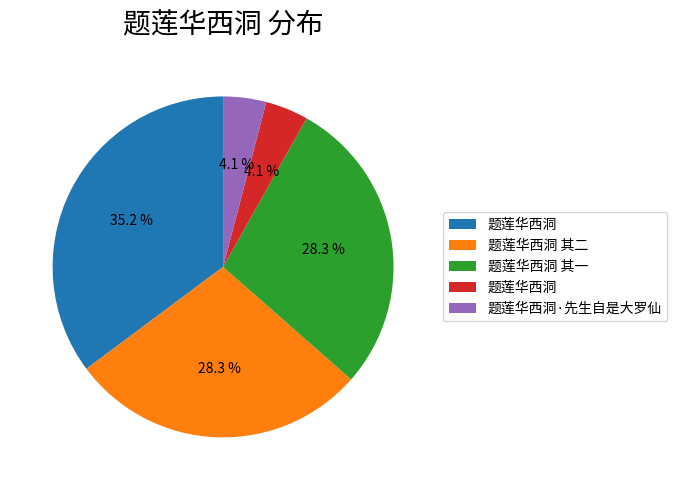

To the nearest percent, what is the difference between the largest and smallest slice percentages?

31%